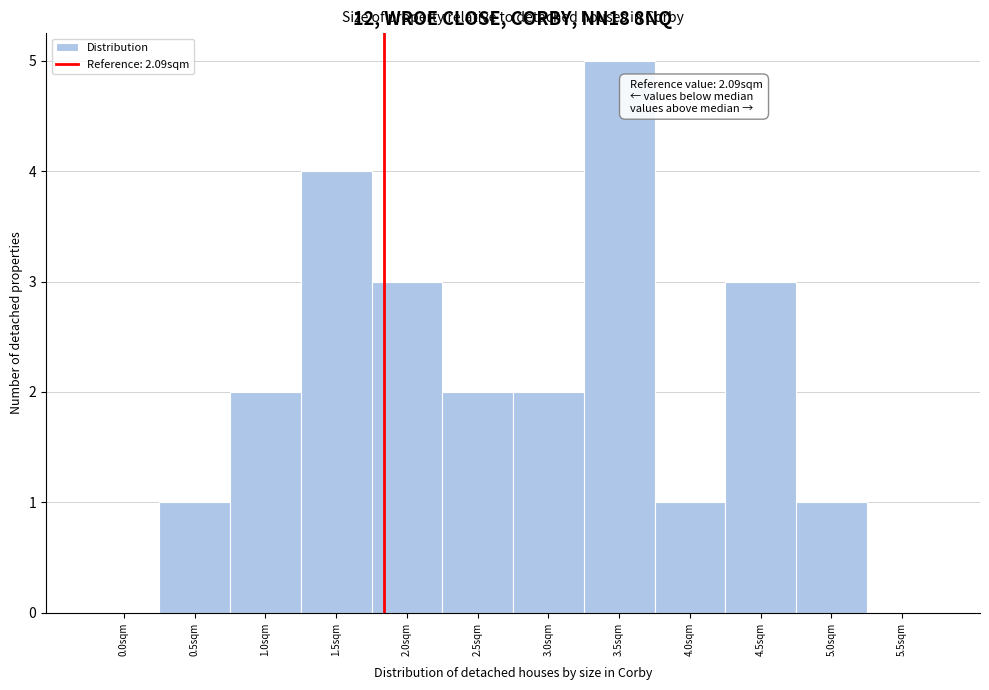

Reading right to left, list all the values displayed in this chart.

5.5sqm=0	5.0sqm=1	4.5sqm=3	4.0sqm=1	3.5sqm=5	3.0sqm=2	2.5sqm=2	2.0sqm=3	1.5sqm=4	1.0sqm=2	0.5sqm=1	0.0sqm=0